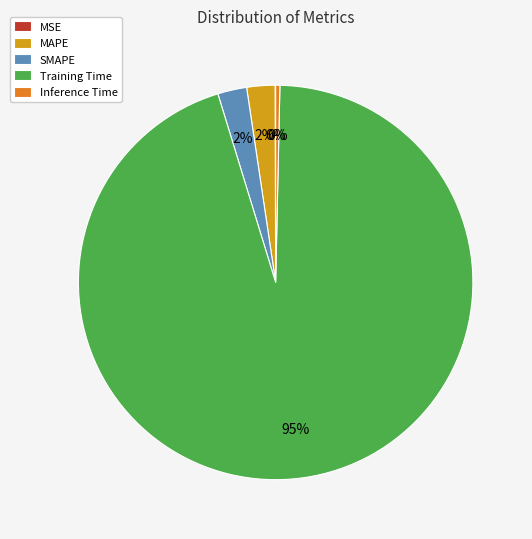

True or false: Inference Time accounts for 0% of the total.

True